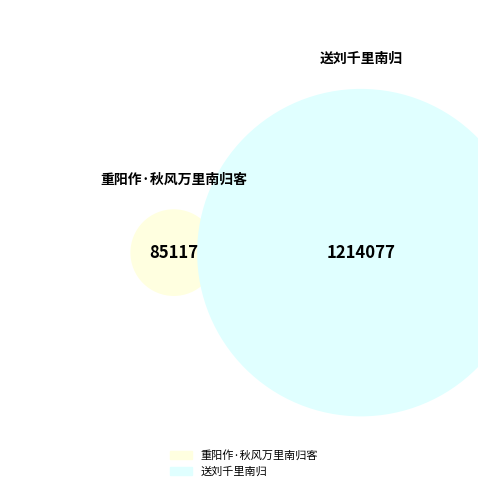

What is the smallest slice in the pie chart?

重阳作·秋风万里南归客